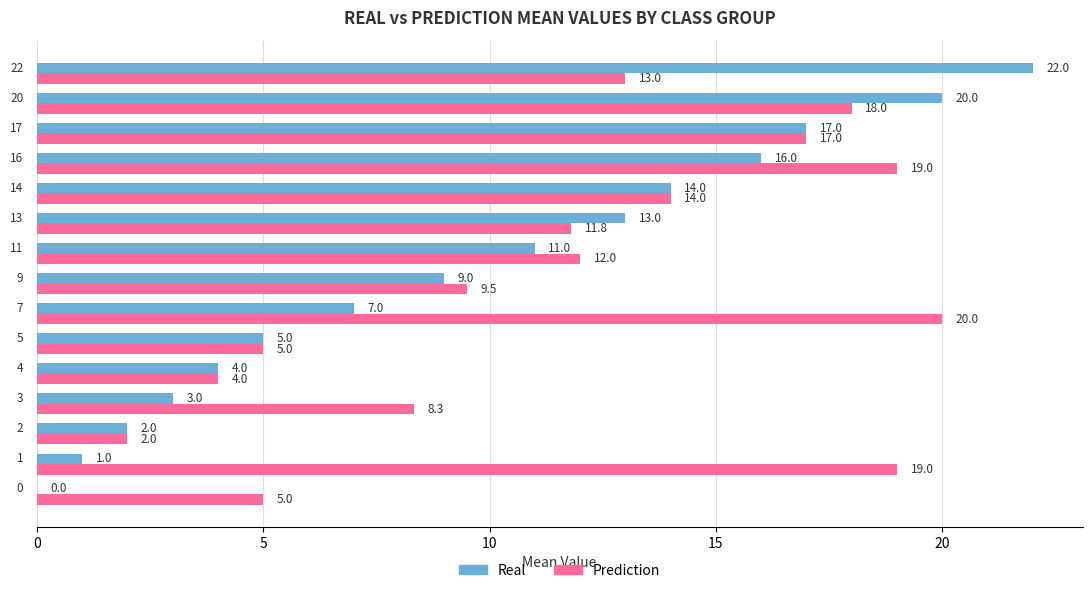

Which series has the widest spread of values?

Real